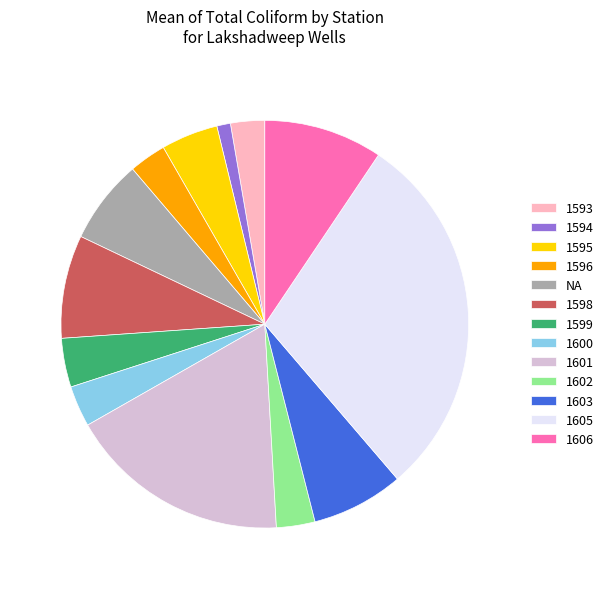

The 1594 slice represents 12% of the pie. True or false?

False